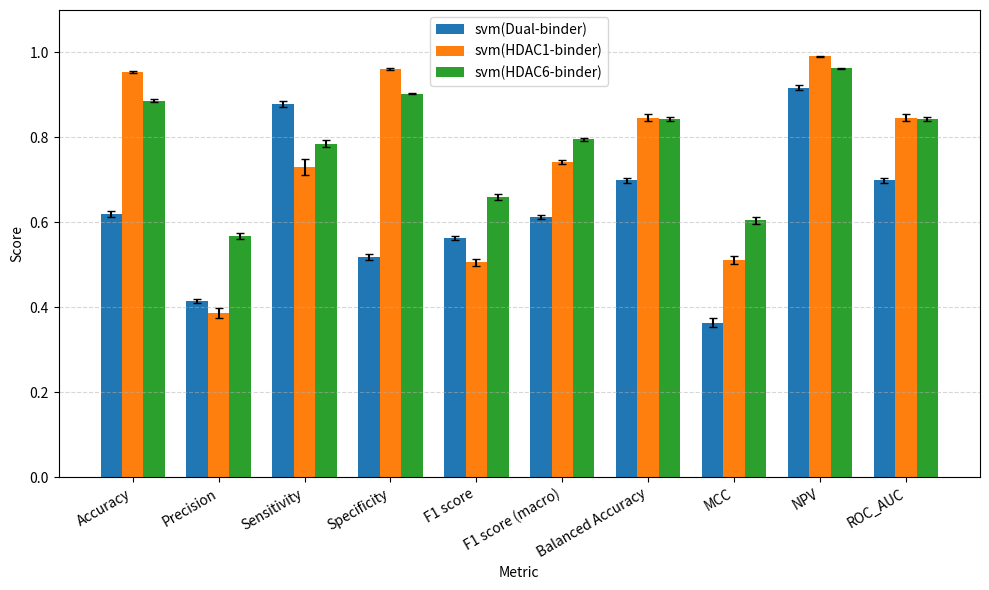

What is the spread (max minus min) of values at F1 score?

0.2